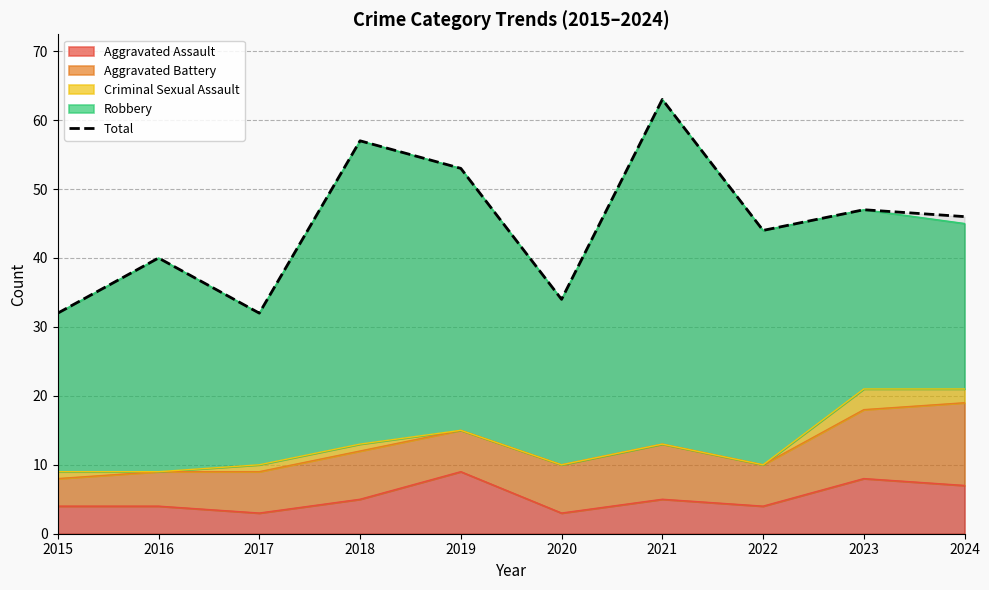

What is the sum of all values?

448